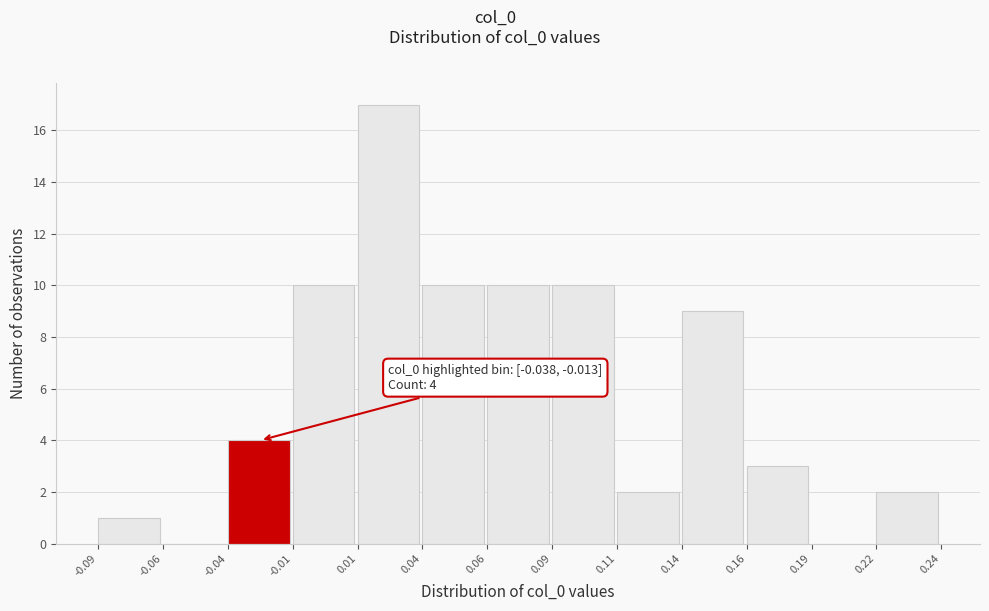

Reading left to right, transcribe all the data shown in this chart.

-0.09=1	-0.06=0	-0.04=4	-0.01=10	0.01=17	0.04=10	0.06=10	0.09=10	0.11=2	0.14=9	0.16=3	0.19=0	0.22=2